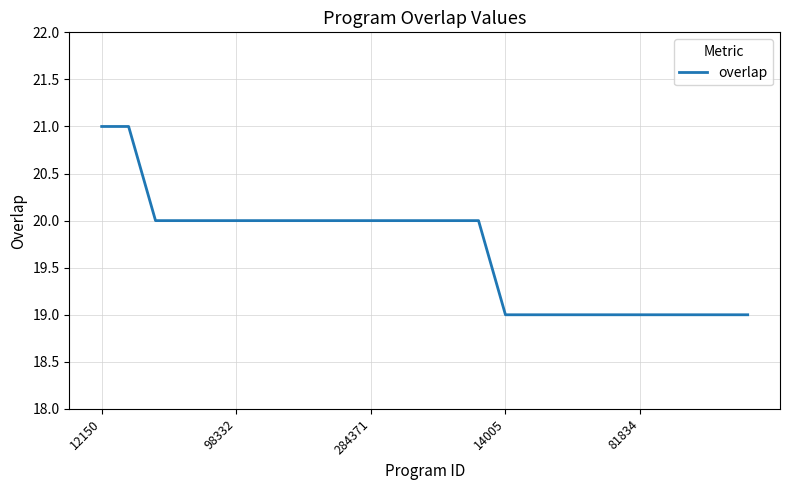

Reading left to right, what are all the values shown in this chart?

21	21	20	20	20	20	20	20	20	20	20	20	20	20	20	19	19	19	19	19	19	19	19	19	19